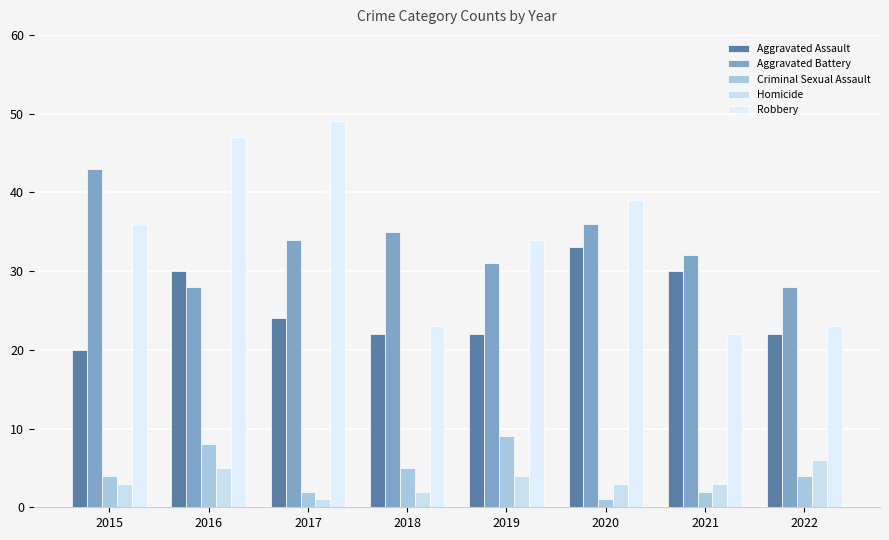

The value of Robbery at 2016 is 17. True or false?

False